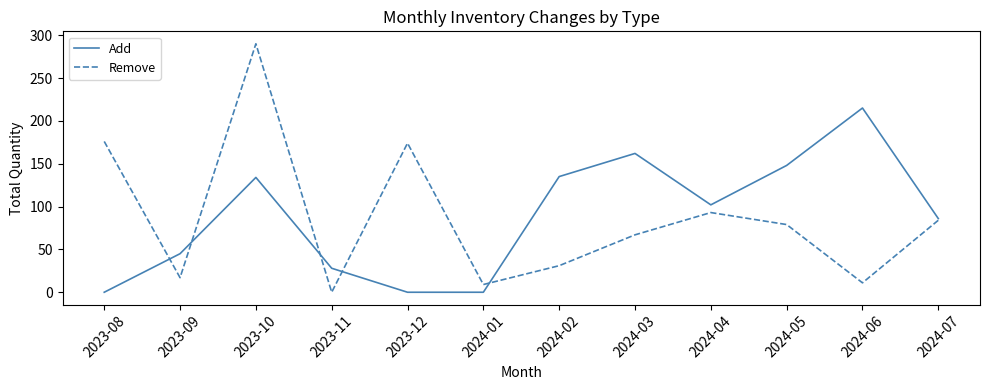

Count the number of categories in the chart.

12